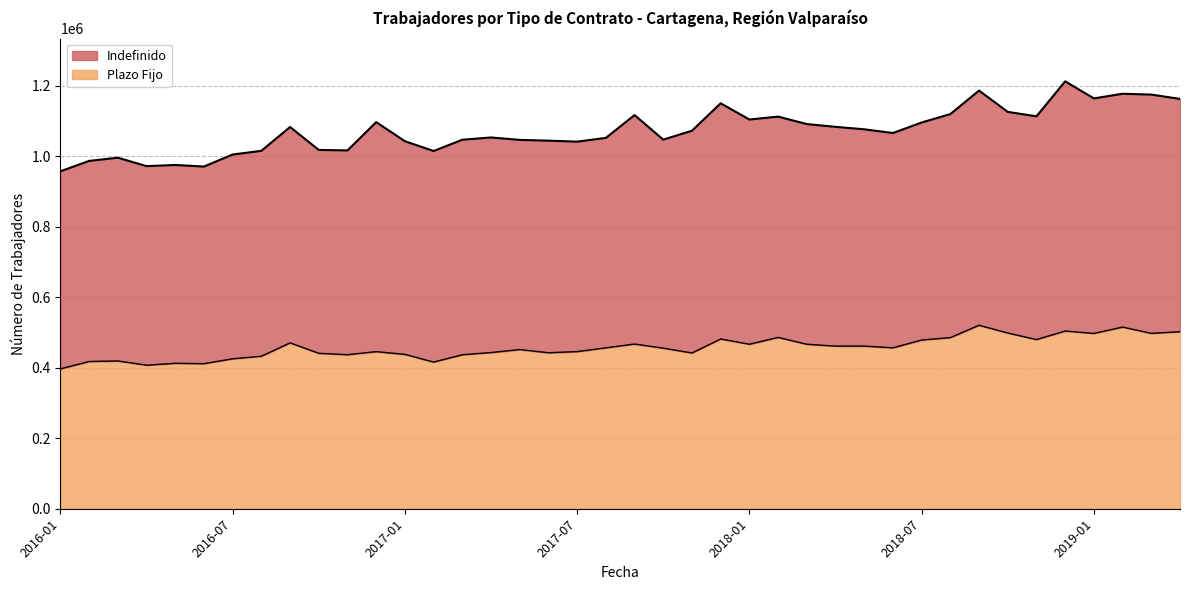

How many lines are shown in the chart?

1